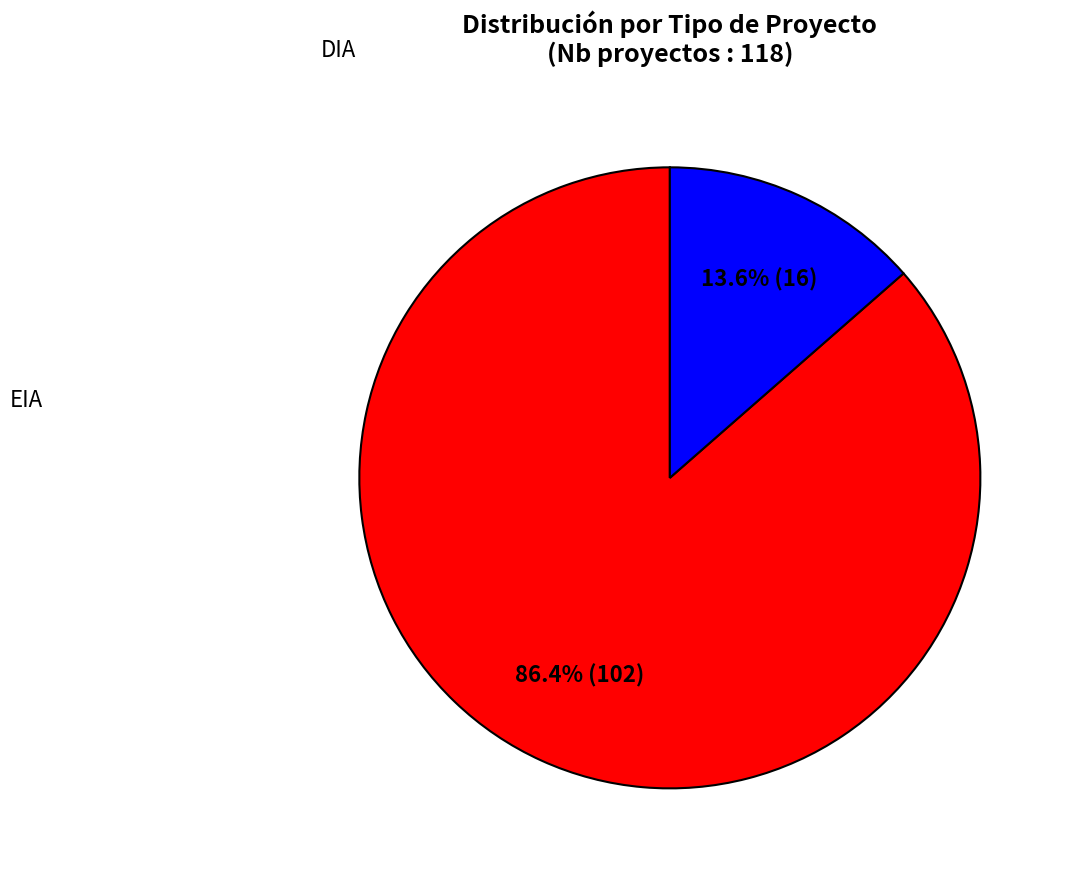

What is the largest slice in the pie chart?

DIA